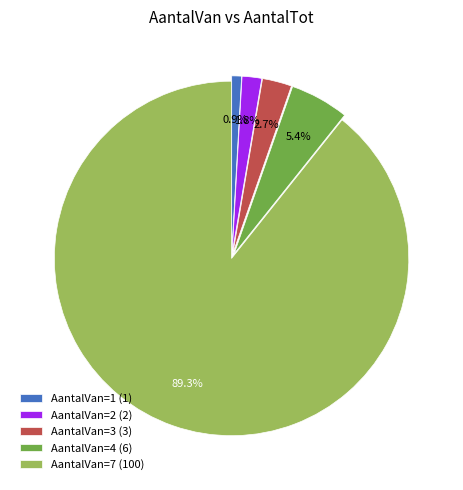

Is there a majority slice in this chart?

Yes